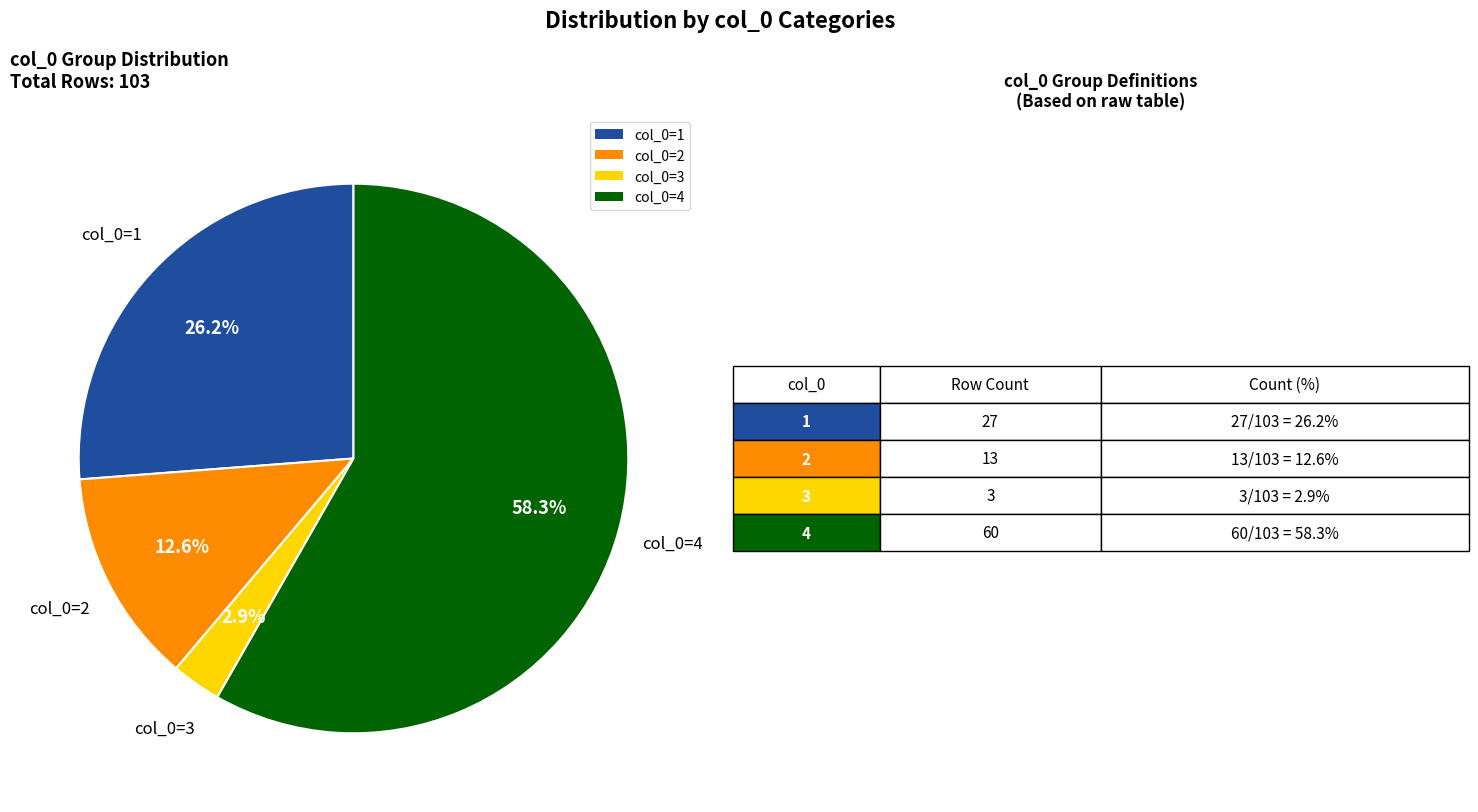

Is there any slice that represents more than half of the pie?

Yes